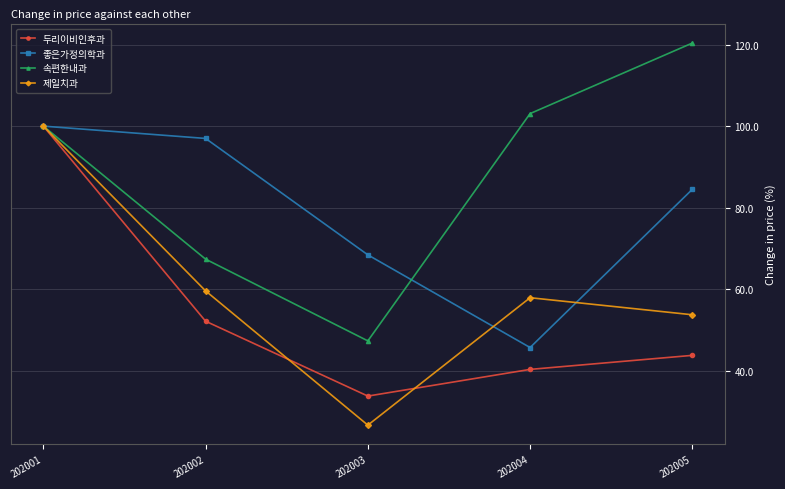

Between 202003 and 202004, which series saw the biggest shift?

속편한내과